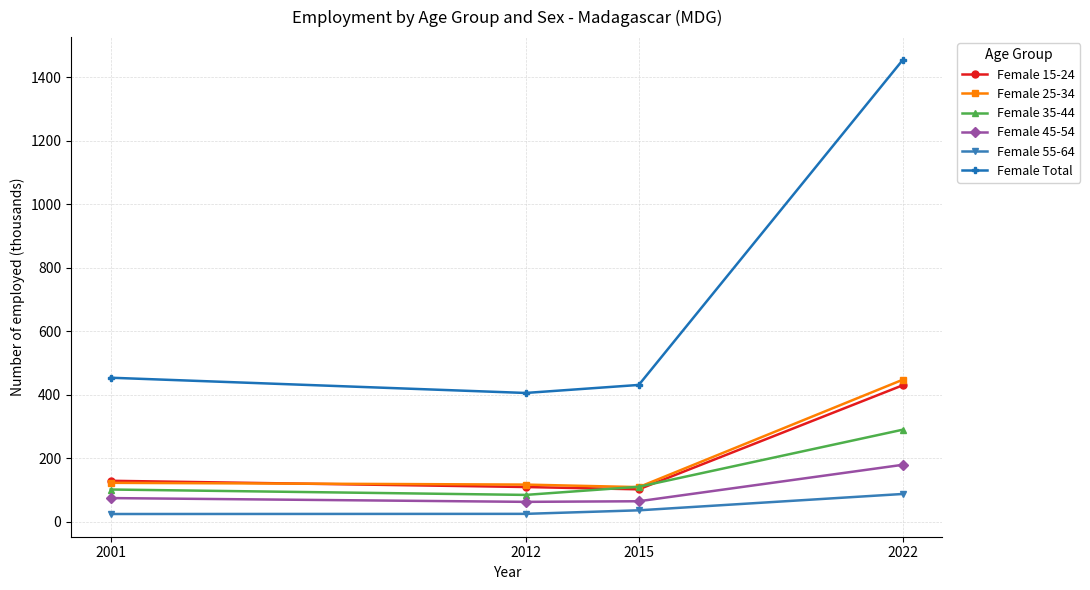

What is the sum of the Female 35-44 values at 2015 and 2022?

400.8